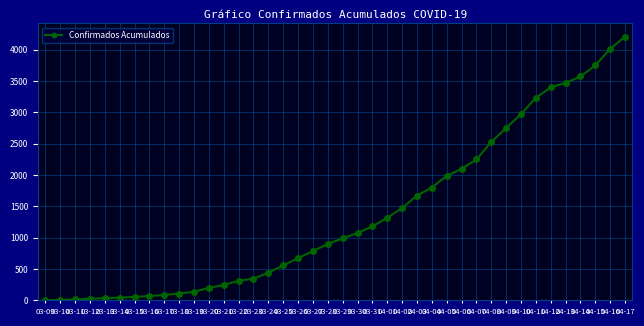

How many data points are less than 989?

20